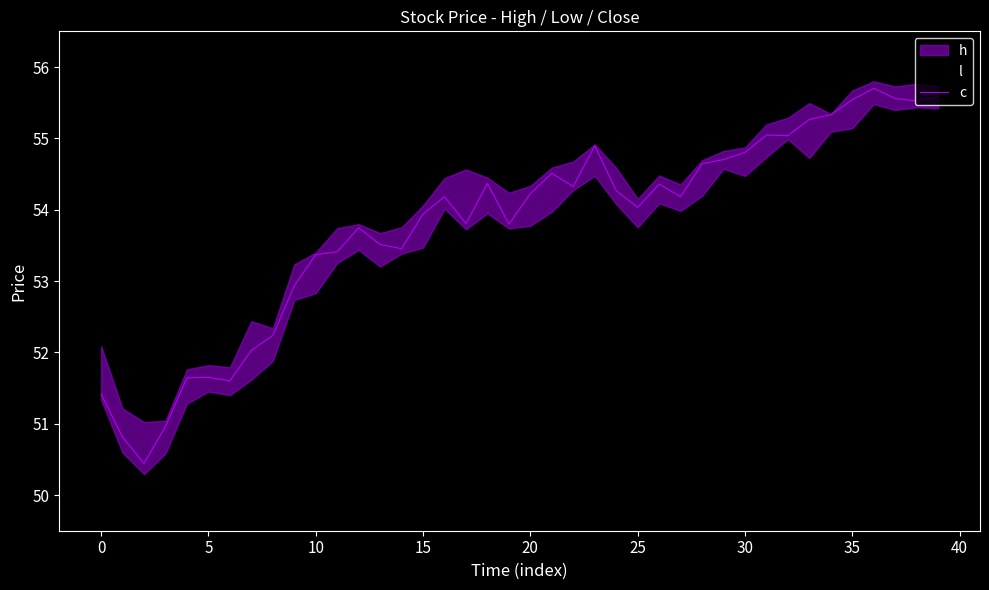

What is the minimum value for c?

50.4